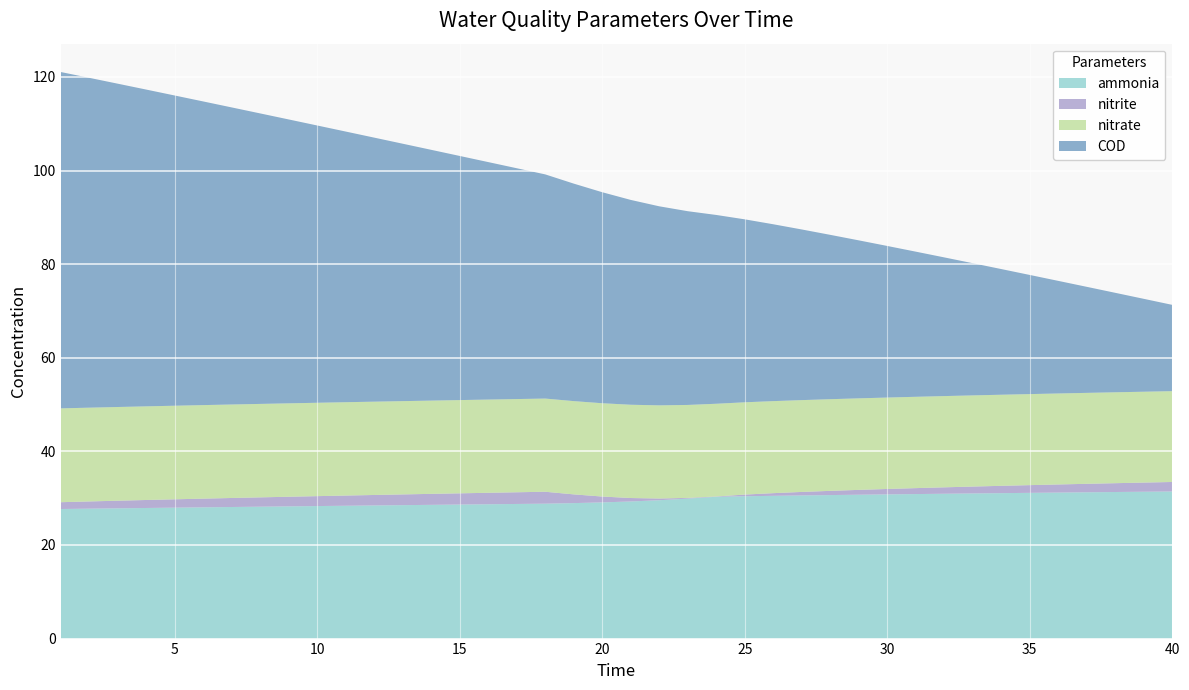

Reading left to right, list all the values displayed in this chart.

ammonia: 27.7	27.8	27.8	27.9	28.0	28.0	28.1	28.2	28.2	28.3	28.4	28.4	28.5	28.6	28.6	28.7	28.8	28.8	28.9	29.1	29.3	29.6	29.9	30.3	30.4	30.5	30.6	30.7	30.7	30.8	30.9	30.9	31.0	31.1	31.1	31.2	31.3	31.3	31.4	31.4
nitrite: 1.5	1.5	1.6	1.7	1.8	1.9	1.9	2.0	2.1	2.1	2.2	2.2	2.3	2.3	2.4	2.5	2.5	2.5	1.9	1.3	0.7	0.4	0.2	0.1	0.4	0.6	0.7	0.9	1.0	1.2	1.3	1.4	1.5	1.6	1.7	1.7	1.8	1.9	2.0	2.0
nitrate: 20.1	20.0	20.0	20.0	20.0	20.0	20.0	20.0	20.0	20.0	19.9	19.9	19.9	19.9	19.9	19.9	19.9	19.9	19.9	19.9	19.9	19.9	19.9	19.8	19.7	19.7	19.6	19.6	19.6	19.5	19.5	19.5	19.5	19.5	19.5	19.4	19.4	19.4	19.4	19.4
COD: 71.9	70.5	69.1	67.7	66.3	64.9	63.5	62.1	60.7	59.2	57.8	56.4	55.0	53.6	52.2	50.7	49.3	47.9	46.5	45.1	43.8	42.5	41.4	40.3	39.1	37.8	36.5	35.1	33.8	32.4	31.0	29.6	28.2	26.9	25.5	24.1	22.7	21.3	19.8	18.4